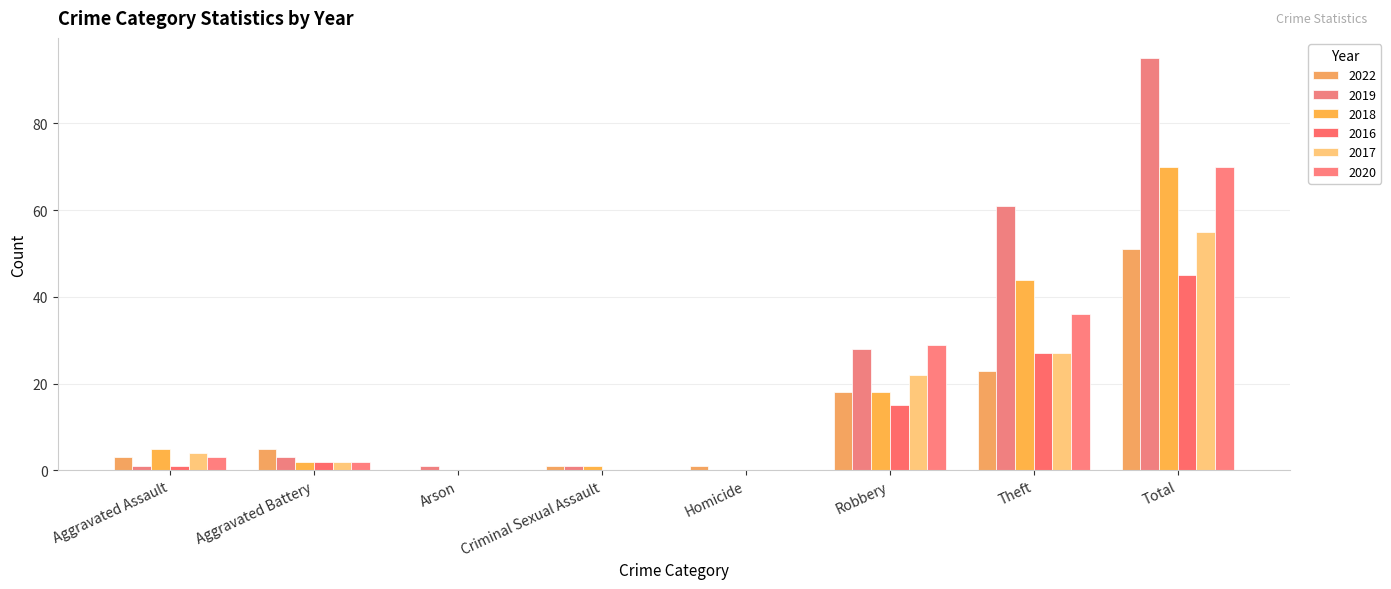

Where is 2016 nearest to the value 22?

Theft